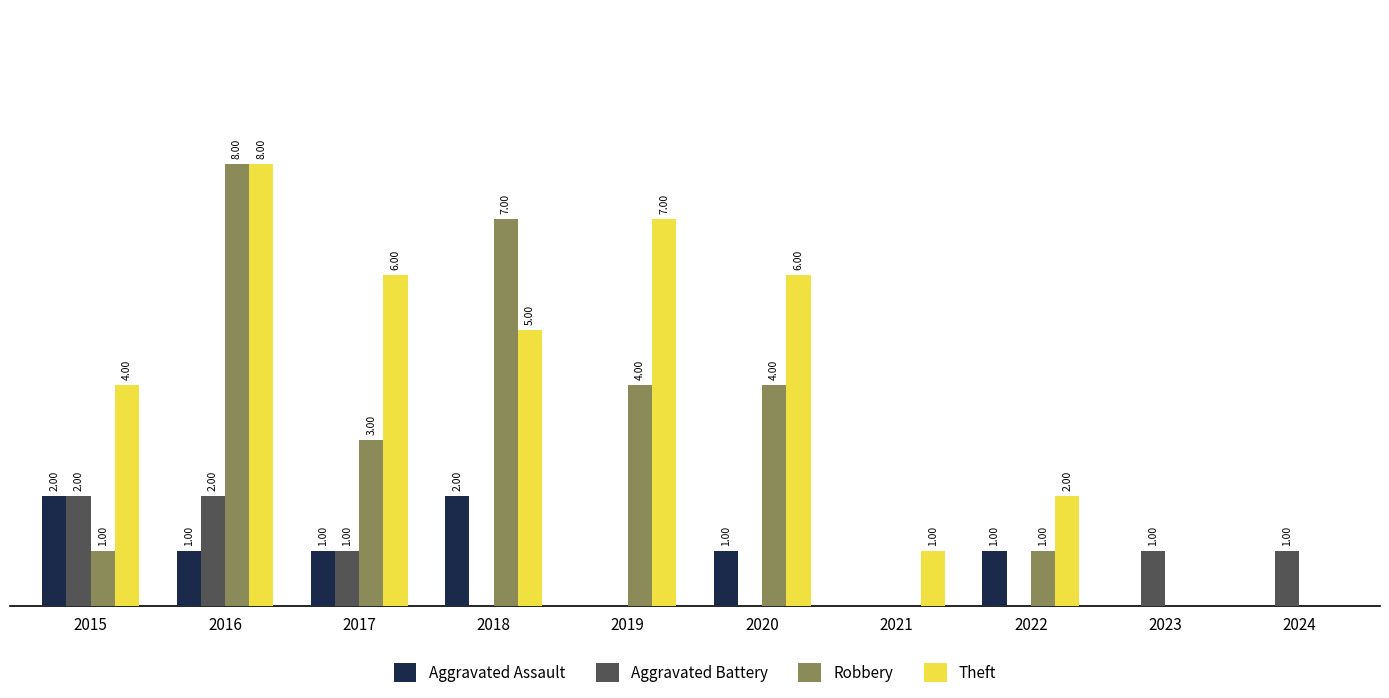

Which series changed the most between 2016 and 2017?

Robbery